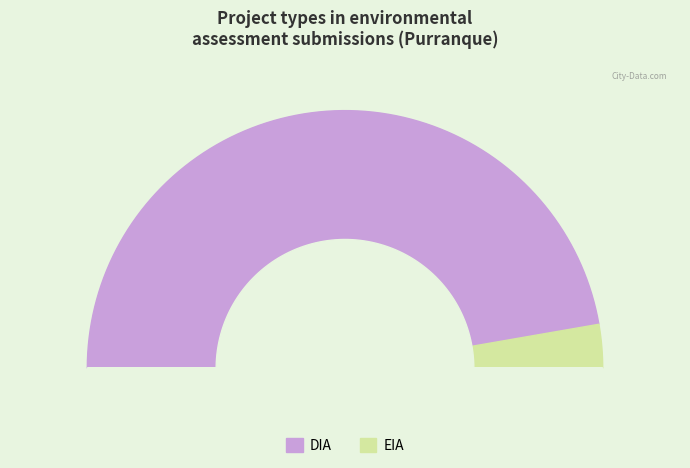

What is the change in value from DIA to EIA?

-114